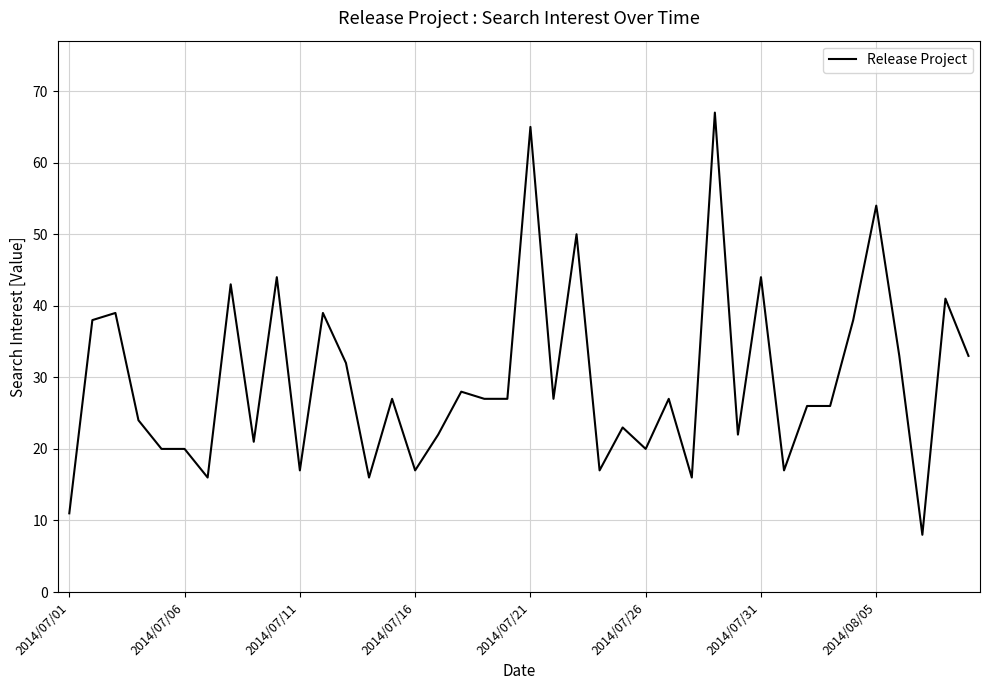

What is the difference between the maximum and minimum values?

59